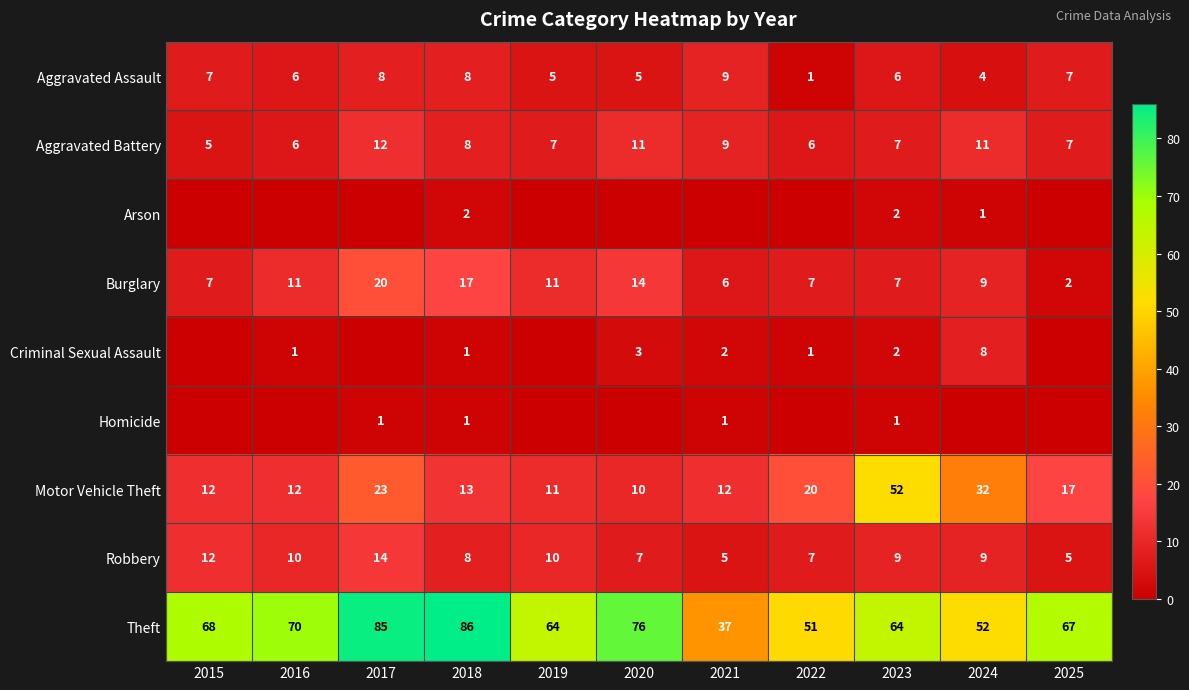

What is the difference between the highest and lowest values at 2018?

85